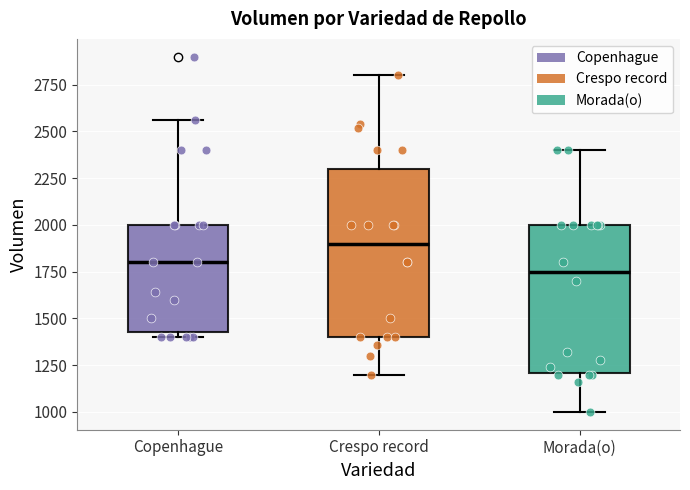

Which box's median line is the lowest?

Morada(o)